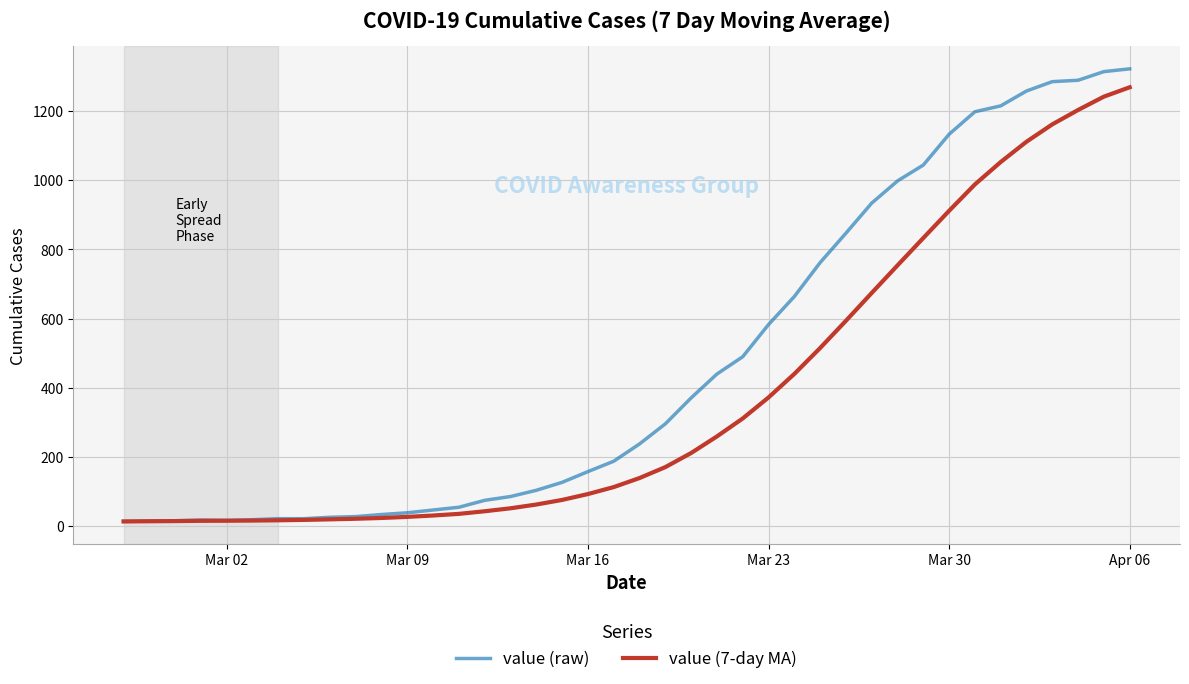

Which series has the largest range (max minus min)?

value (raw)